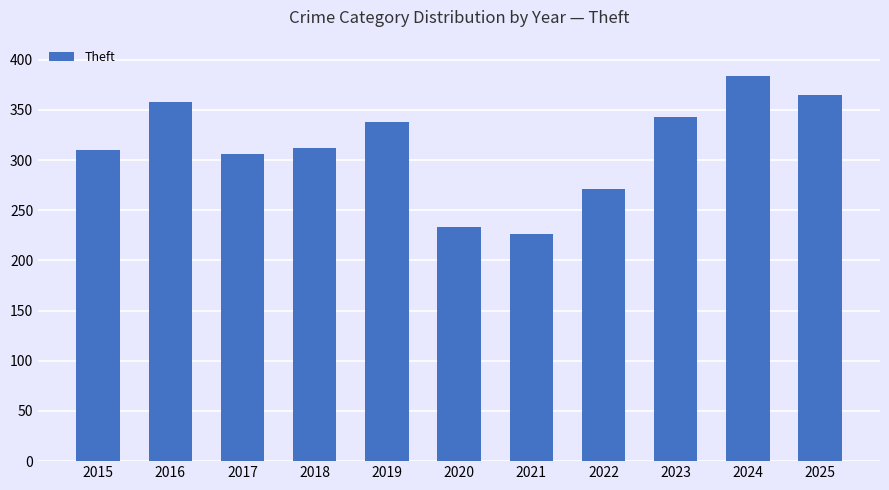

Are the bars horizontal?

No